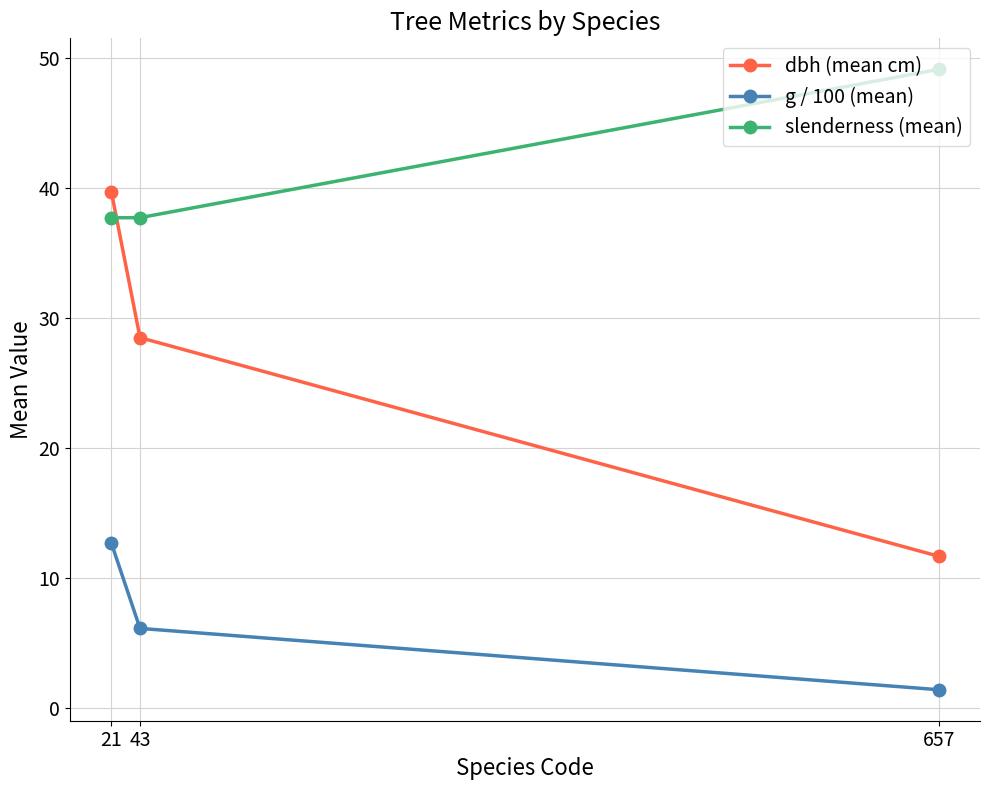

At which label does dbh (mean cm) reach its peak?

21